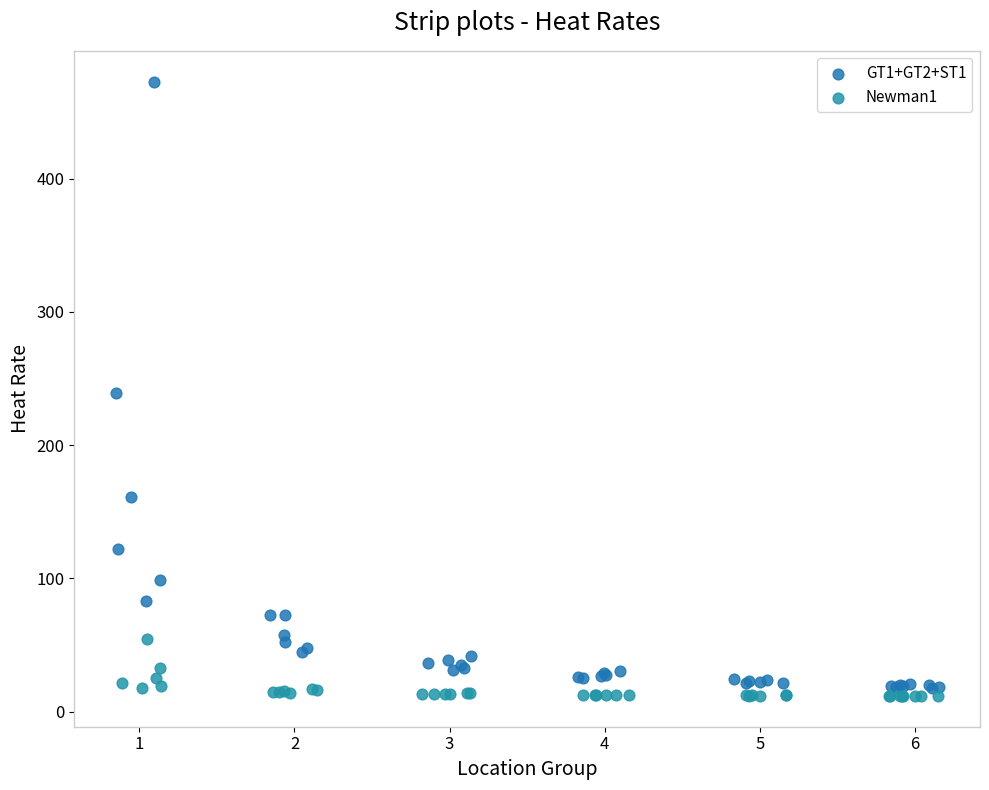

Which series contains the lowest Y value?

Newman1